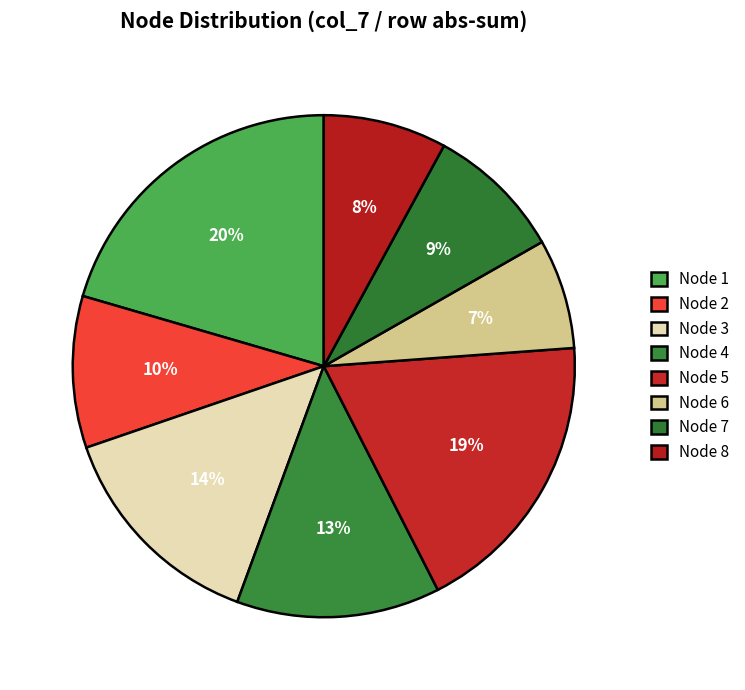

How many slices are in this pie chart?

8